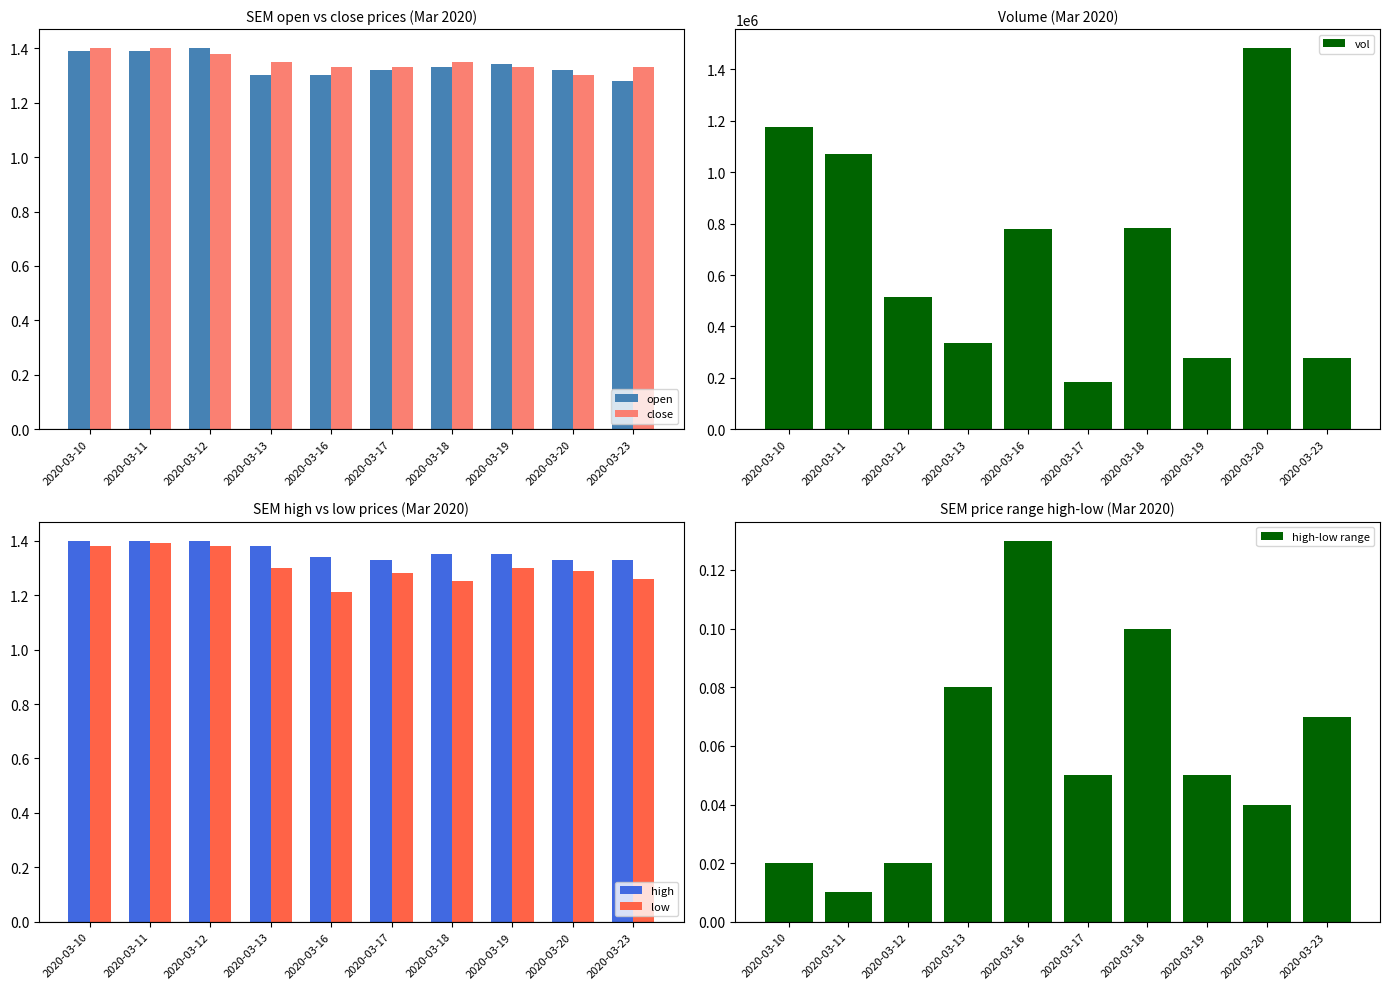

What is the total value across all series at 2020-03-16?

780405.3